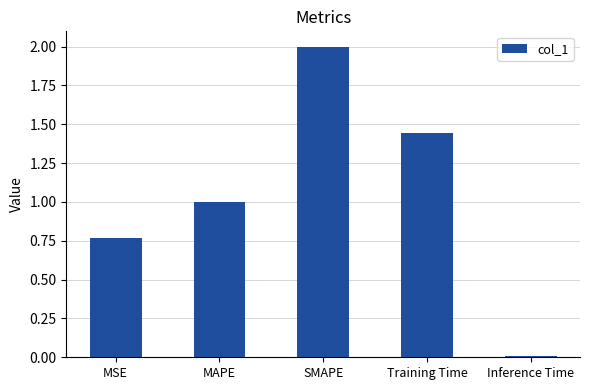

What is the change in value from MAPE to SMAPE?

+1.0